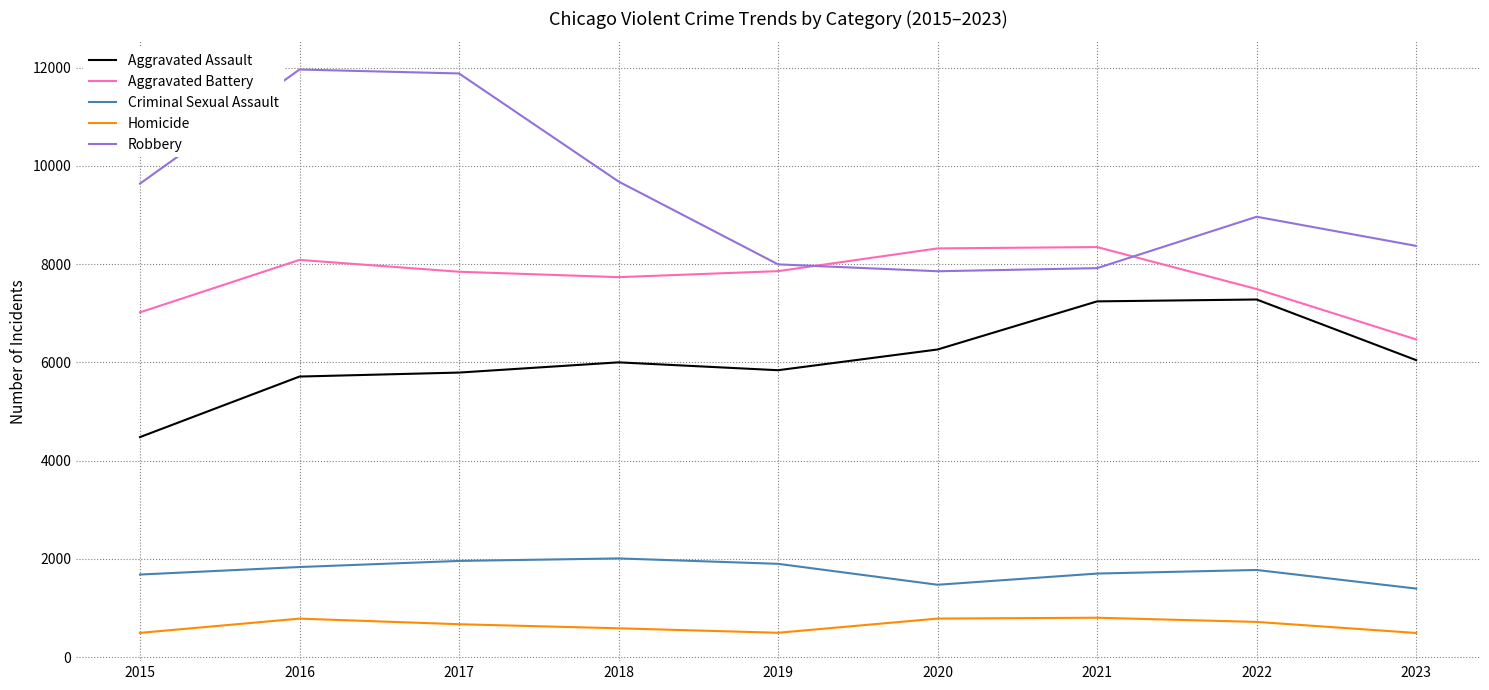

What is the minimum value for Criminal Sexual Assault?

1397